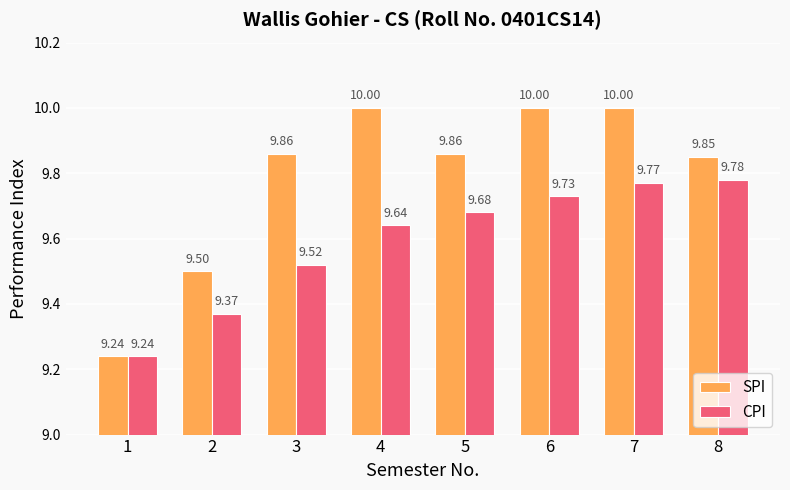

The value of CPI at 3 is 6.5. True or false?

False